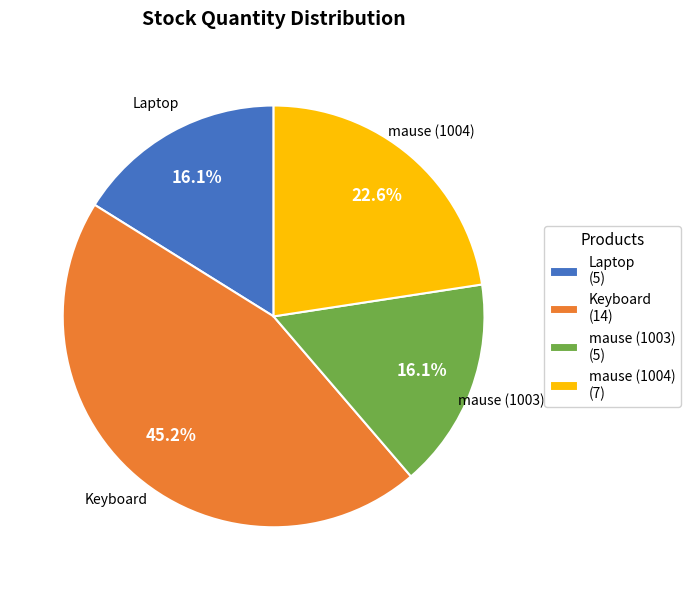

How many segments does this pie chart have?

4